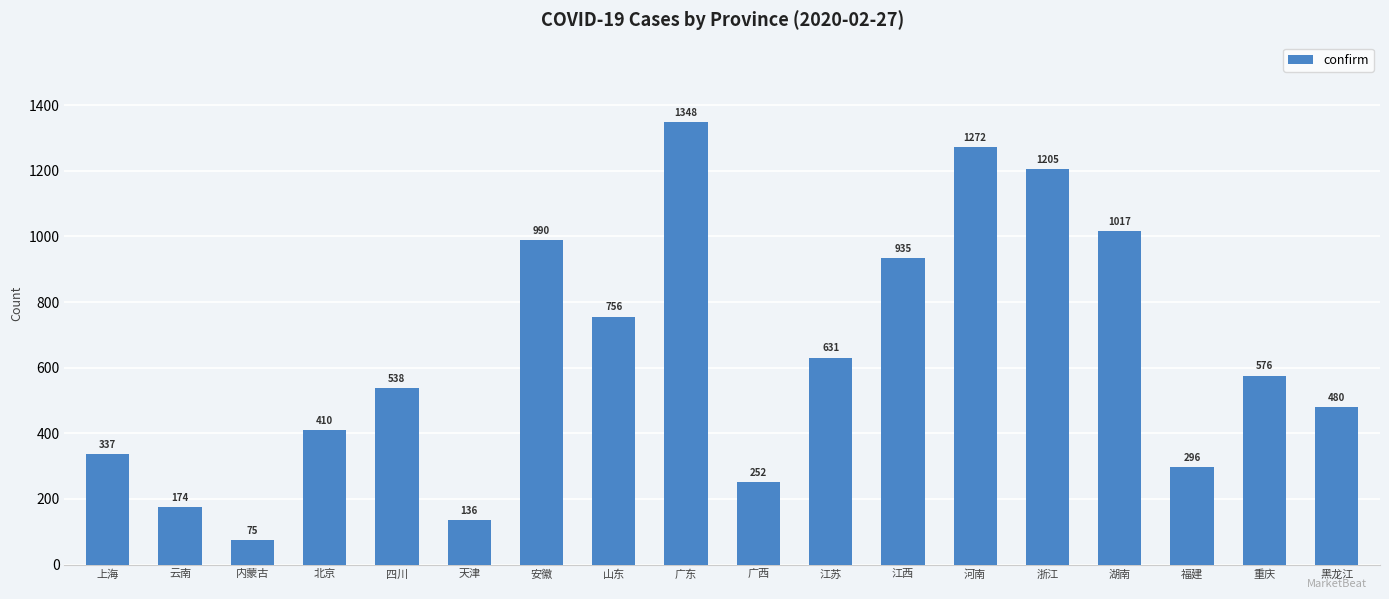

Read the value at 福建, to the nearest 100.

300